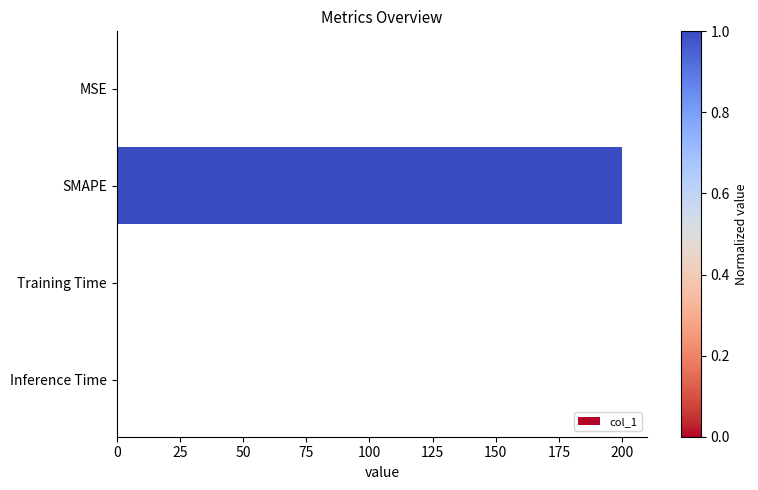

What is the average value?

50.0